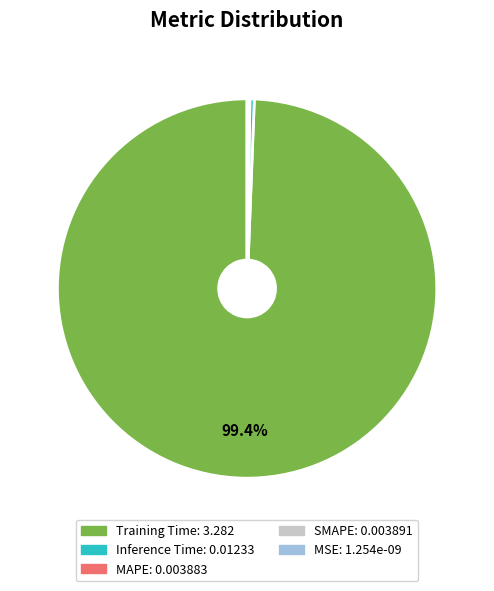

Which category has the biggest portion of the pie?

Training Time